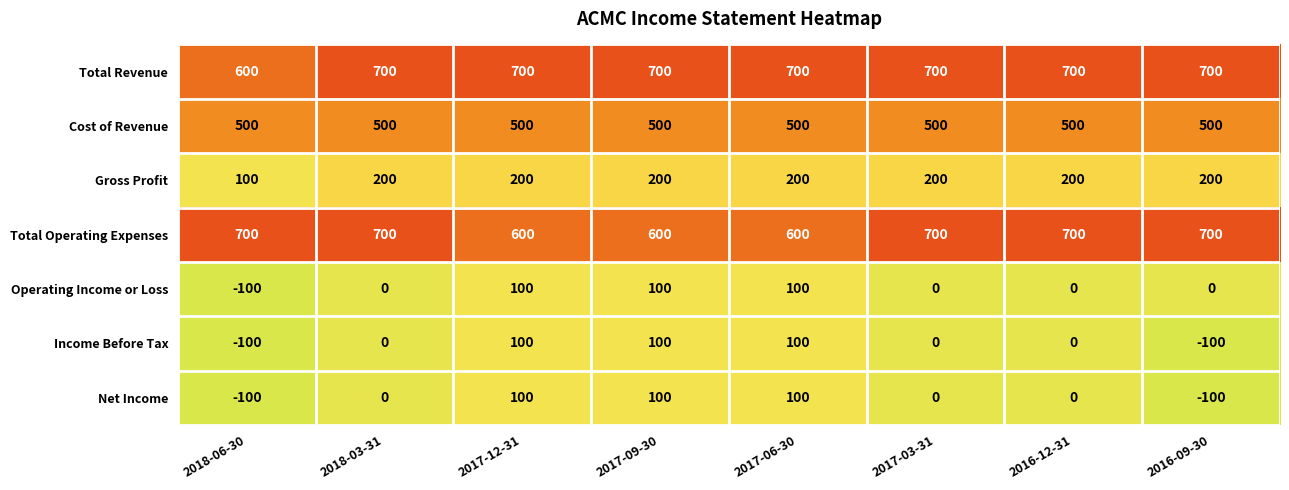

What is the maximum value shown in the chart?

700